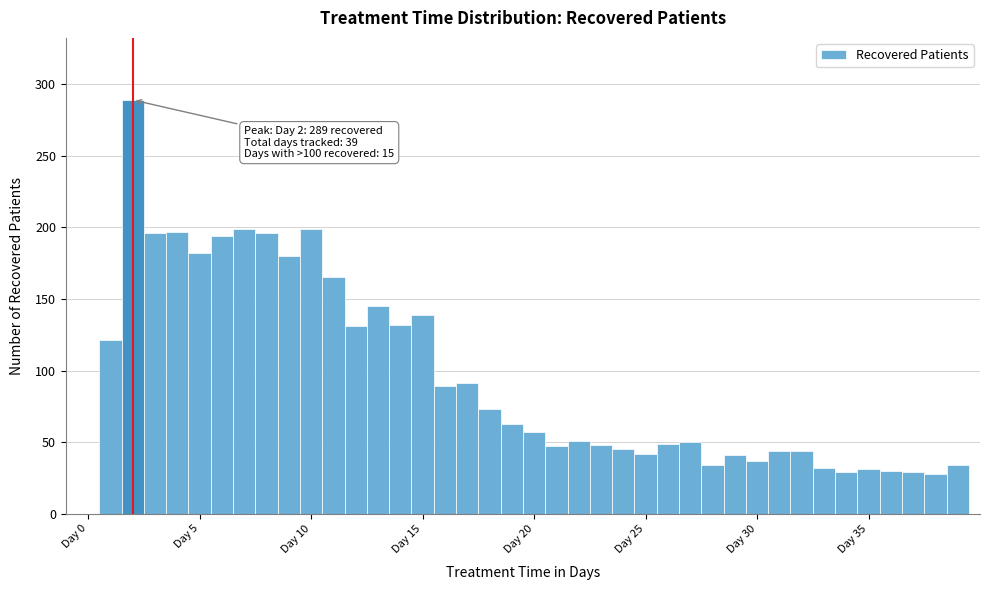

Around what value on the x-axis is the tallest bar? Give the approximate position of its centre, as read against the axis.

2.0